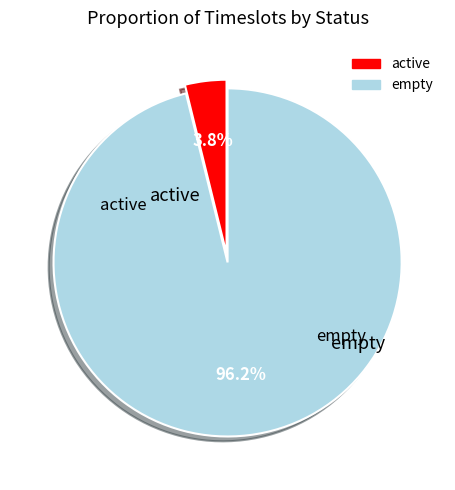

Does empty account for over 50% of the chart?

Yes